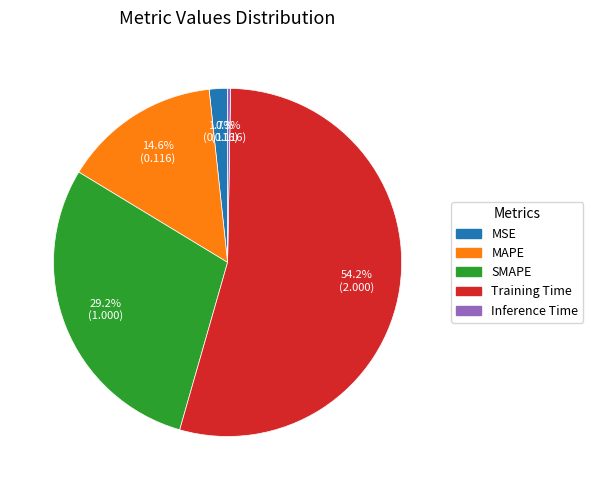

What portion of the pie excludes Training Time?

45.8%